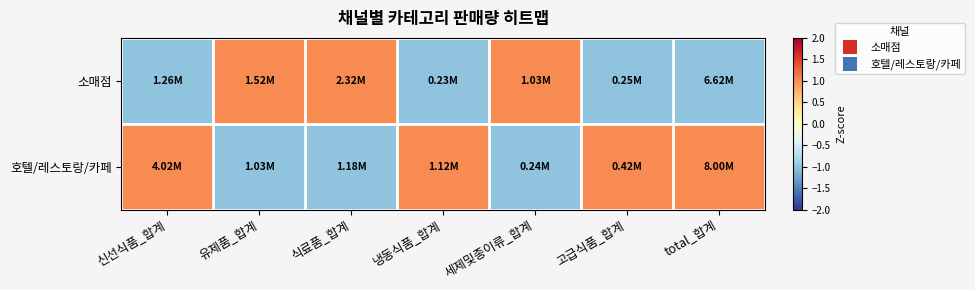

List the series in order of their peak value, lowest first.

소매점, 호텔/레스토랑/카페